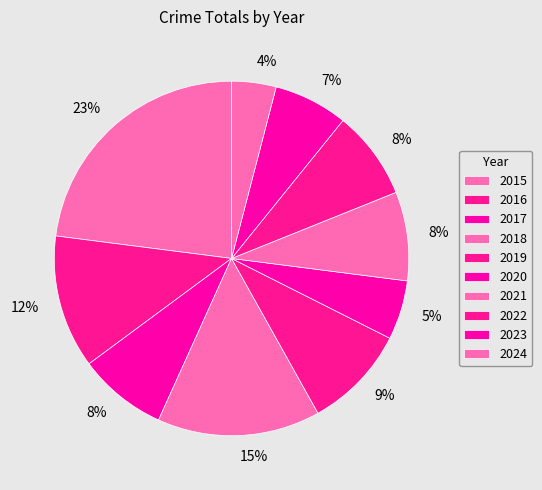

Is 2022 the majority of the pie?

No